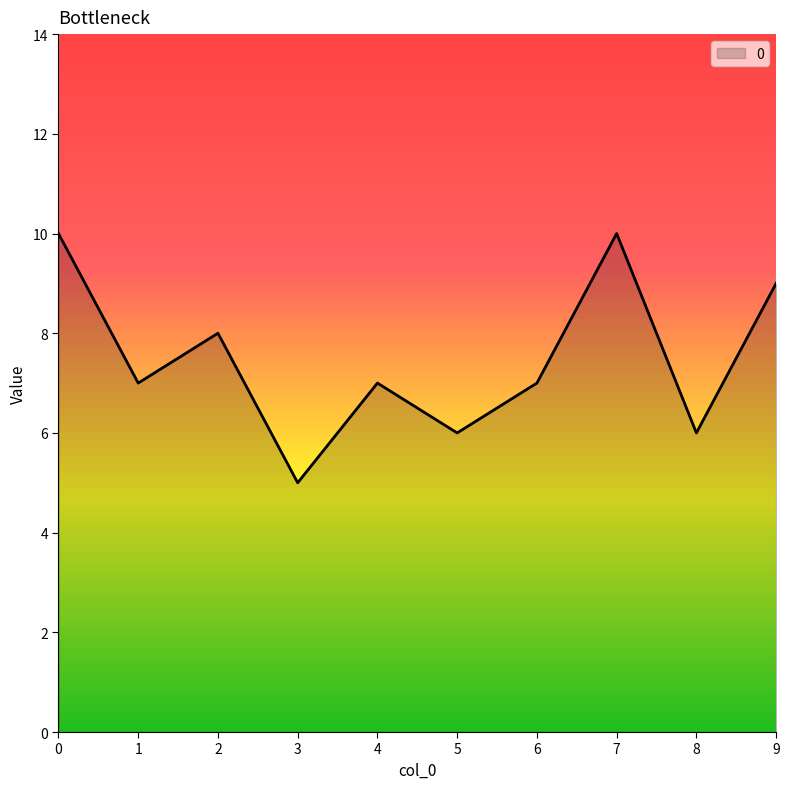

What is the smallest value displayed?

5